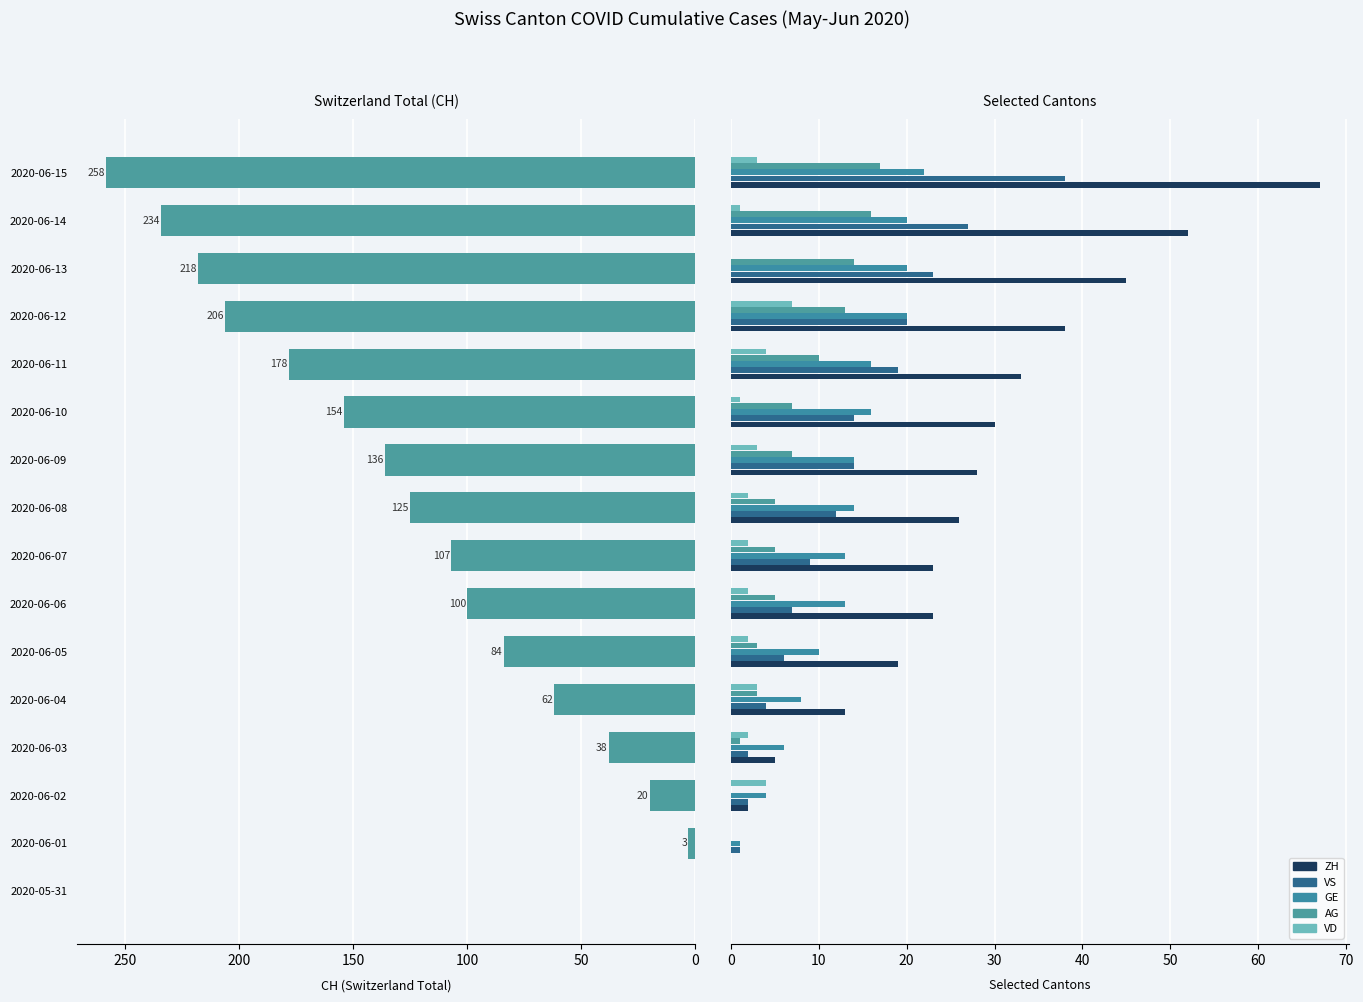

How many values in the VS series exceed 12?

7